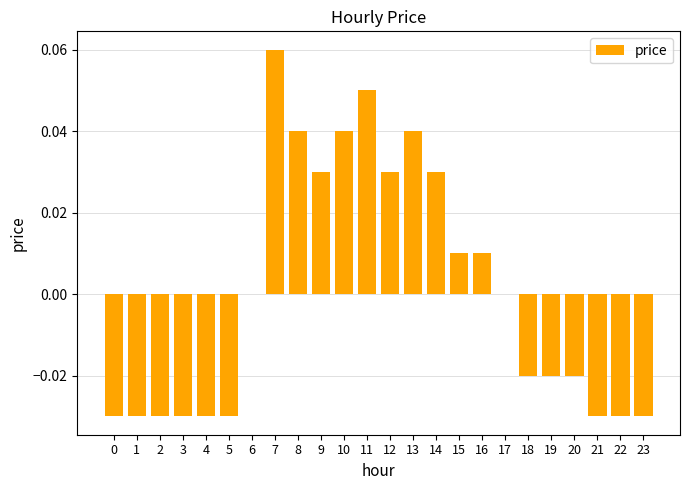

Are the bars horizontal?

No